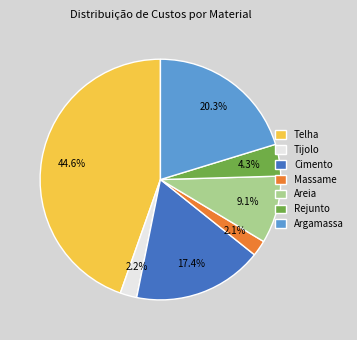

What portion of the pie excludes Massame?

97.9%